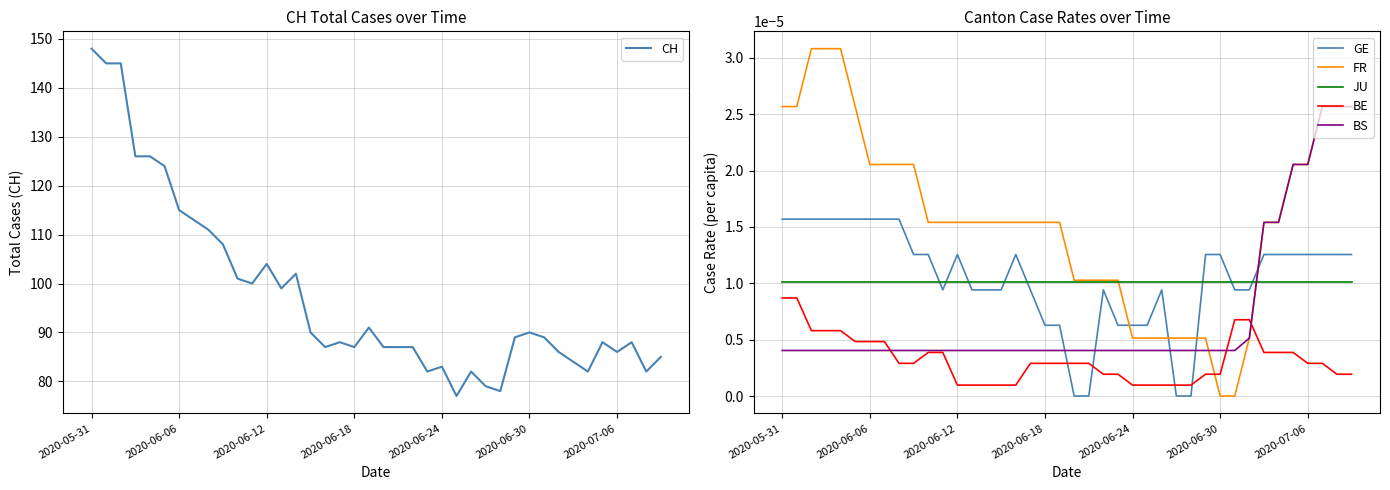

Rank the series at 9 from lowest to highest value.

BE, BS, JU, GE, FR, CH